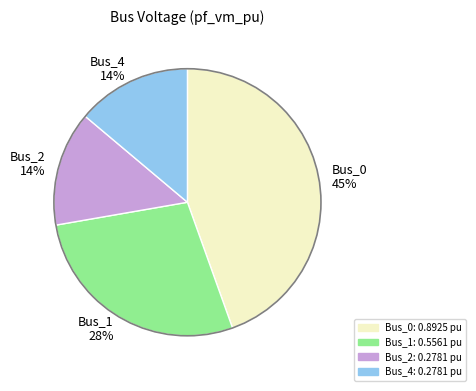

What percentage is the Bus_2 slice, to the nearest percent?

14%